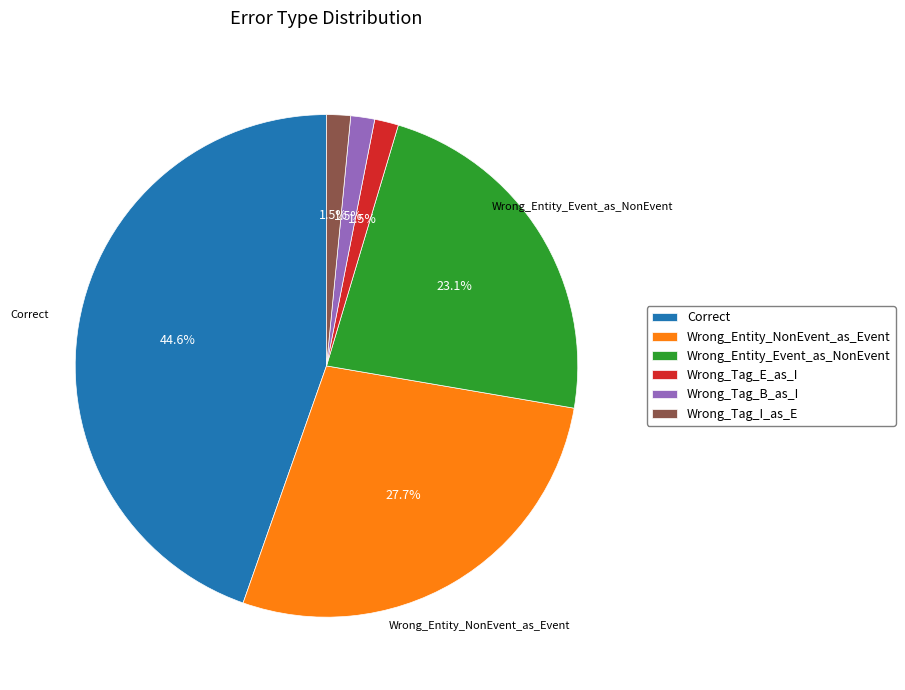

Which category has the biggest portion of the pie?

Correct